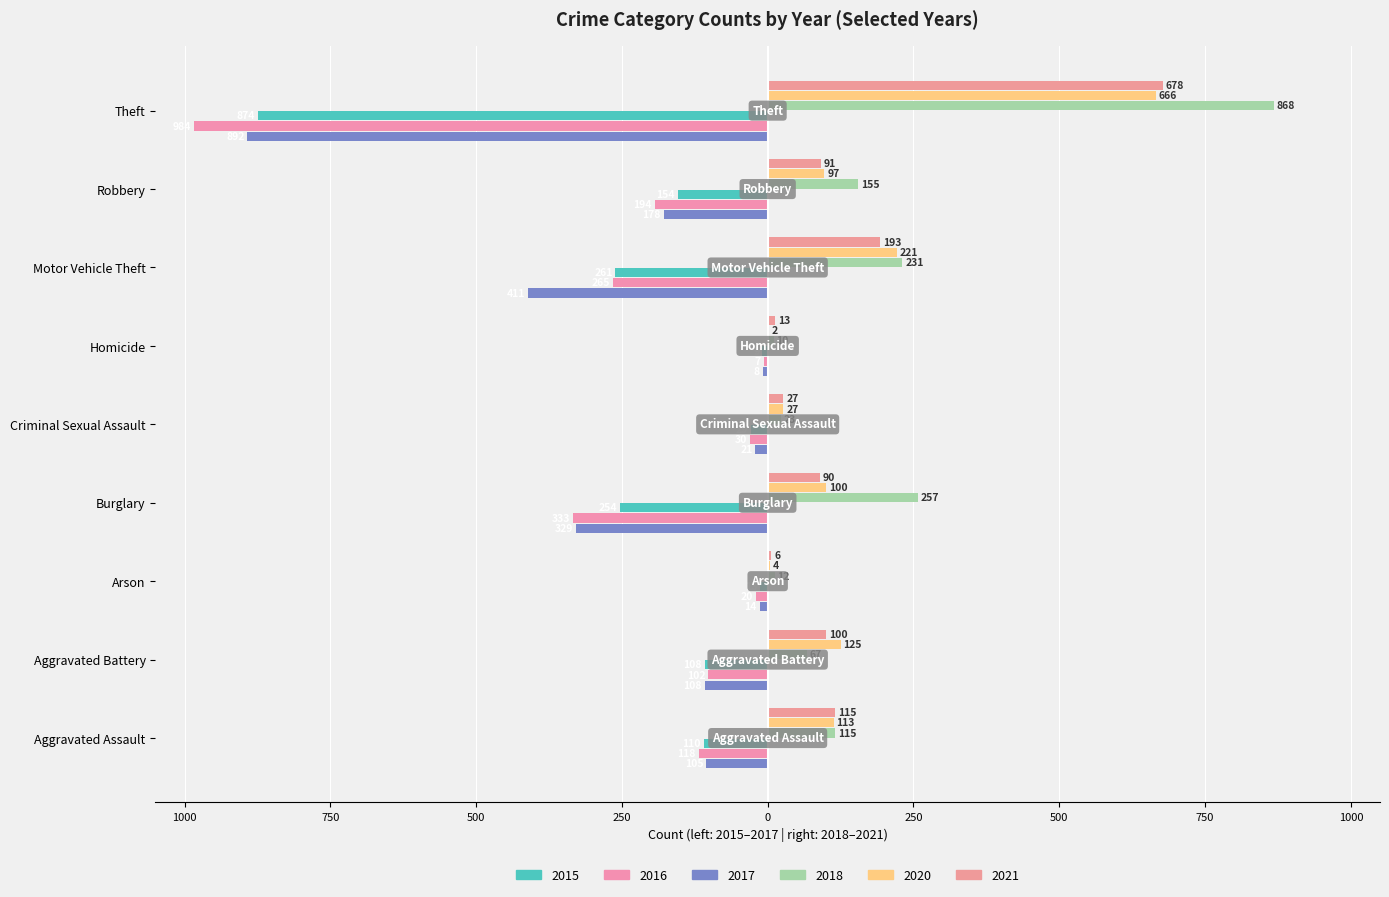

What is the difference between the second highest and second lowest values in the 2017 series?

397